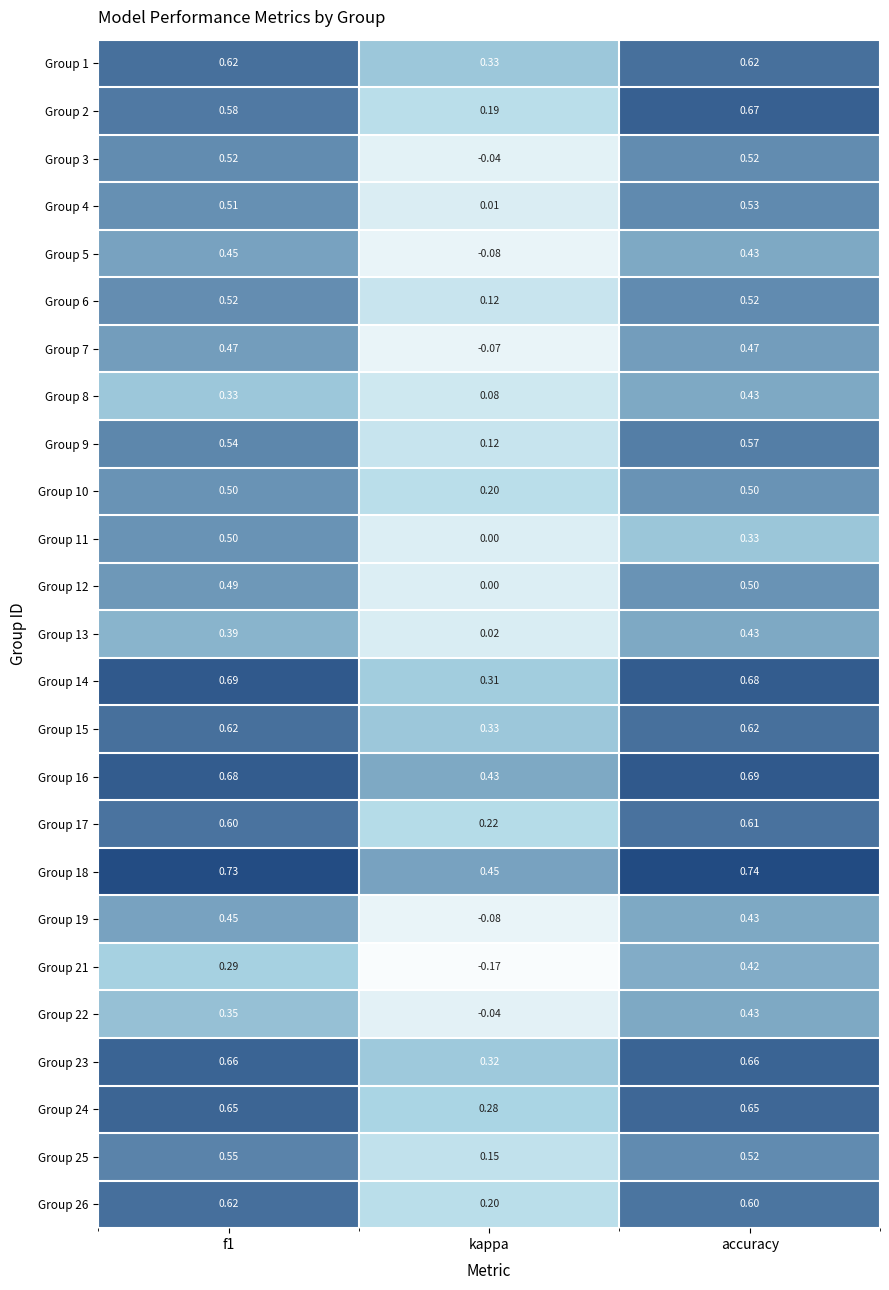

At which label is Group 10 closest to 0?

kappa